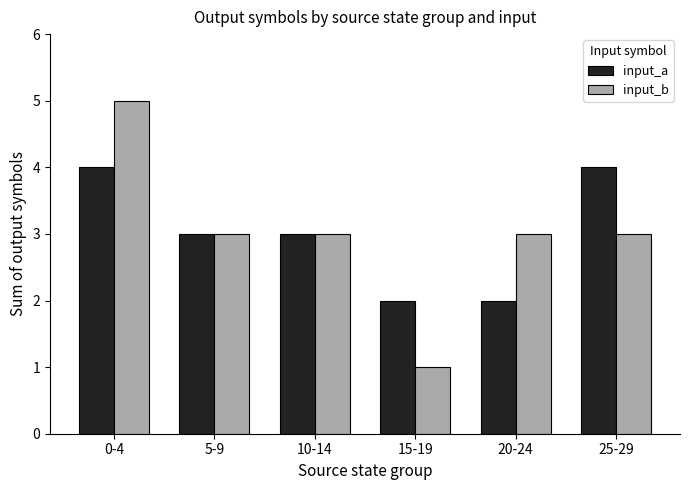

What is the label of the 5th bar from the right?

5-9